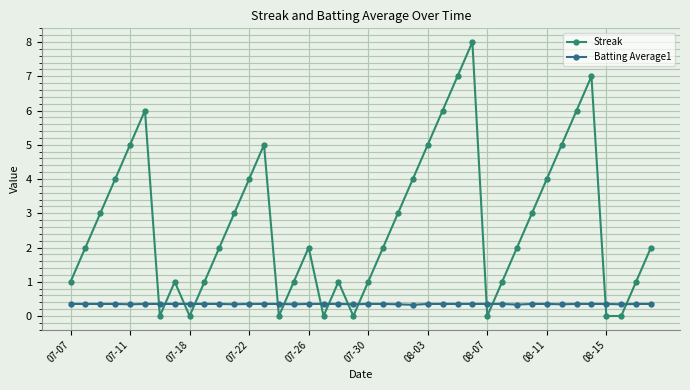

What is the maximum value shown in the chart?

8.0